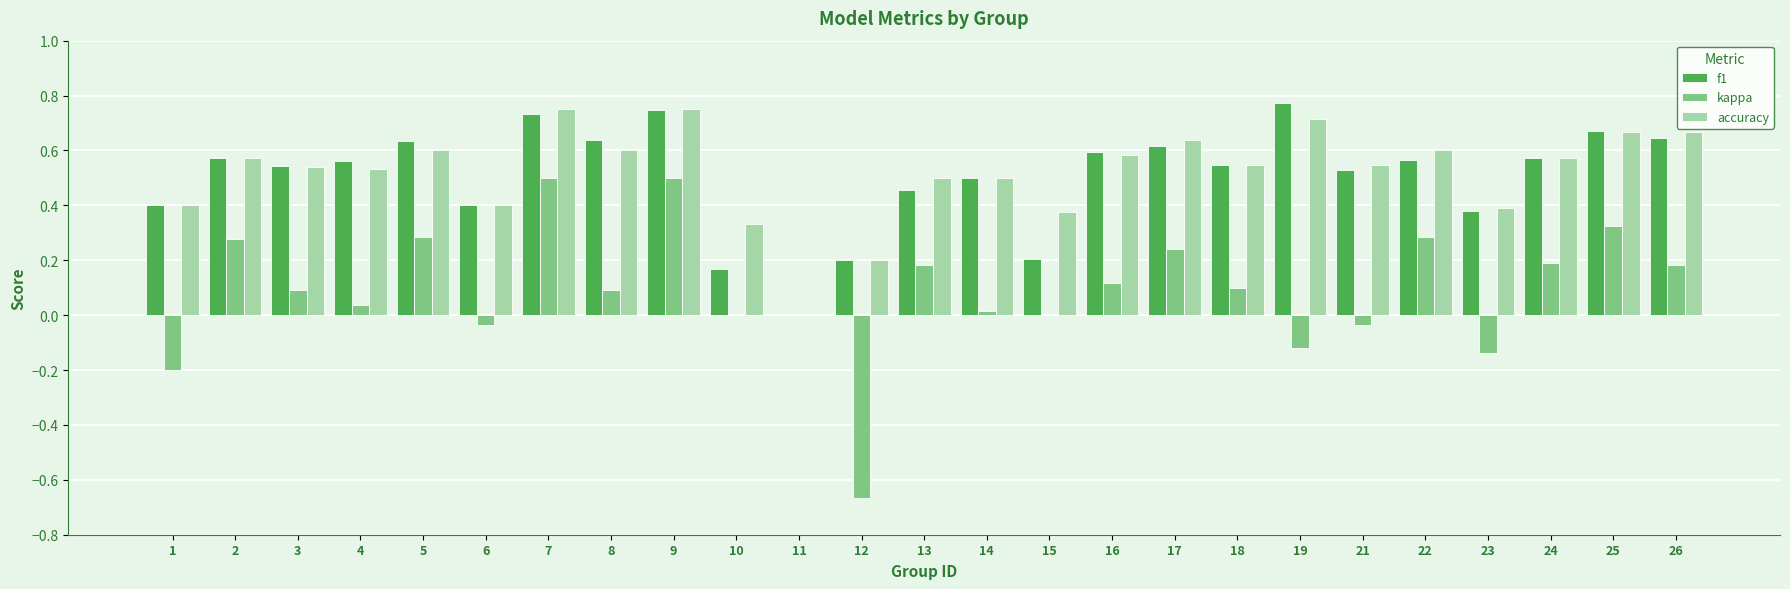

Is the value of kappa at 2 greater than the value of accuracy at 11?

Yes